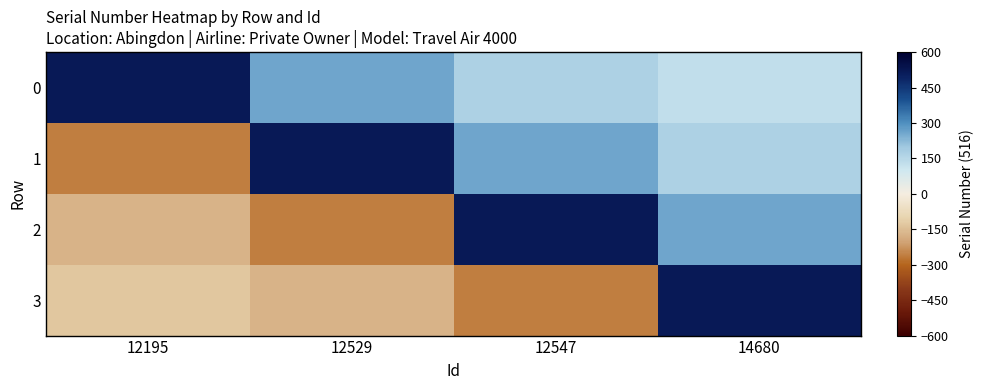

List the series in order of their overall mean, highest first.

0, 1, 2, 3